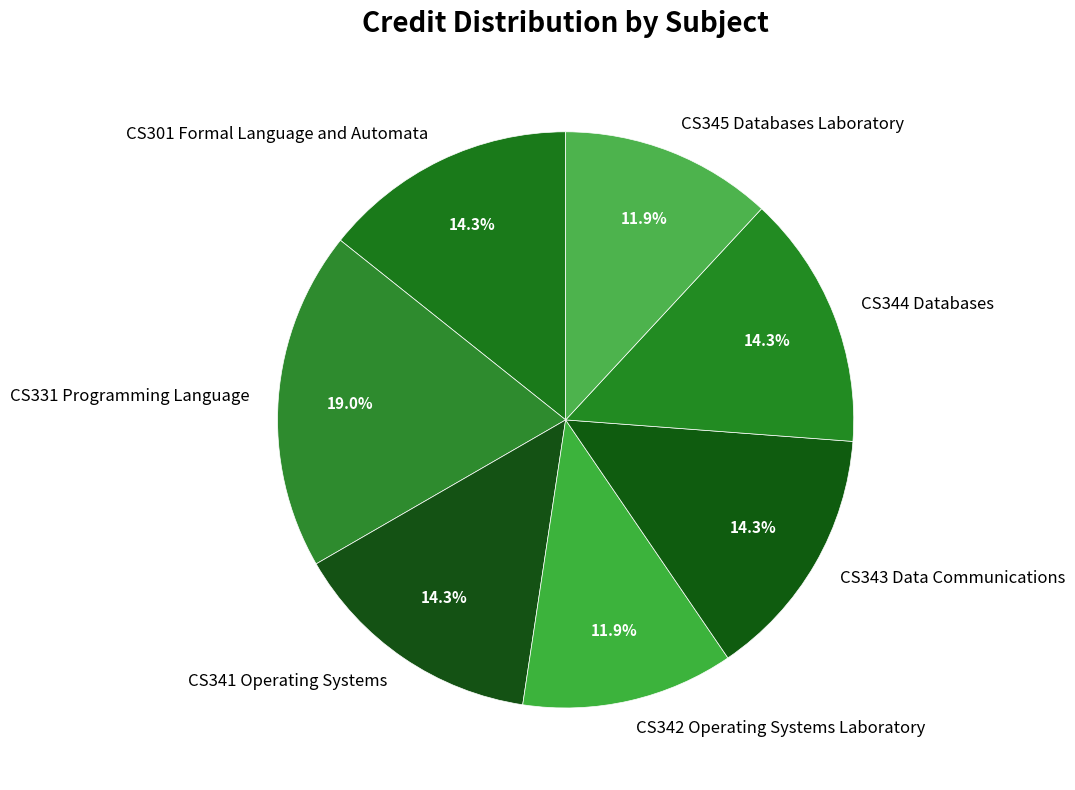

To the nearest percent, what is the average slice percentage?

14%